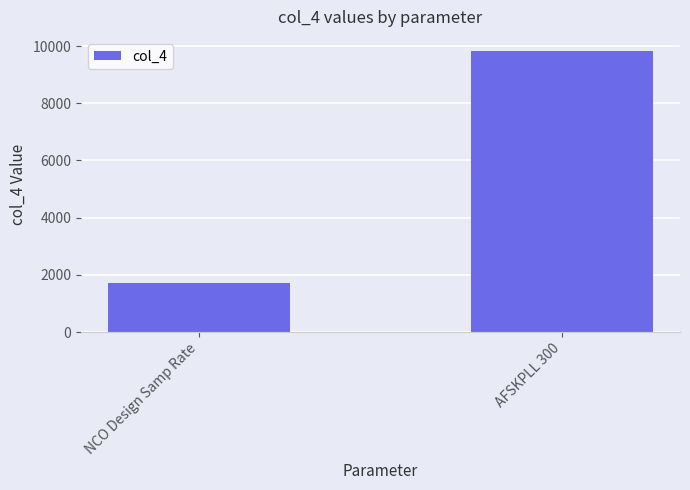

What position from the right is AFSKPLL 300?

1